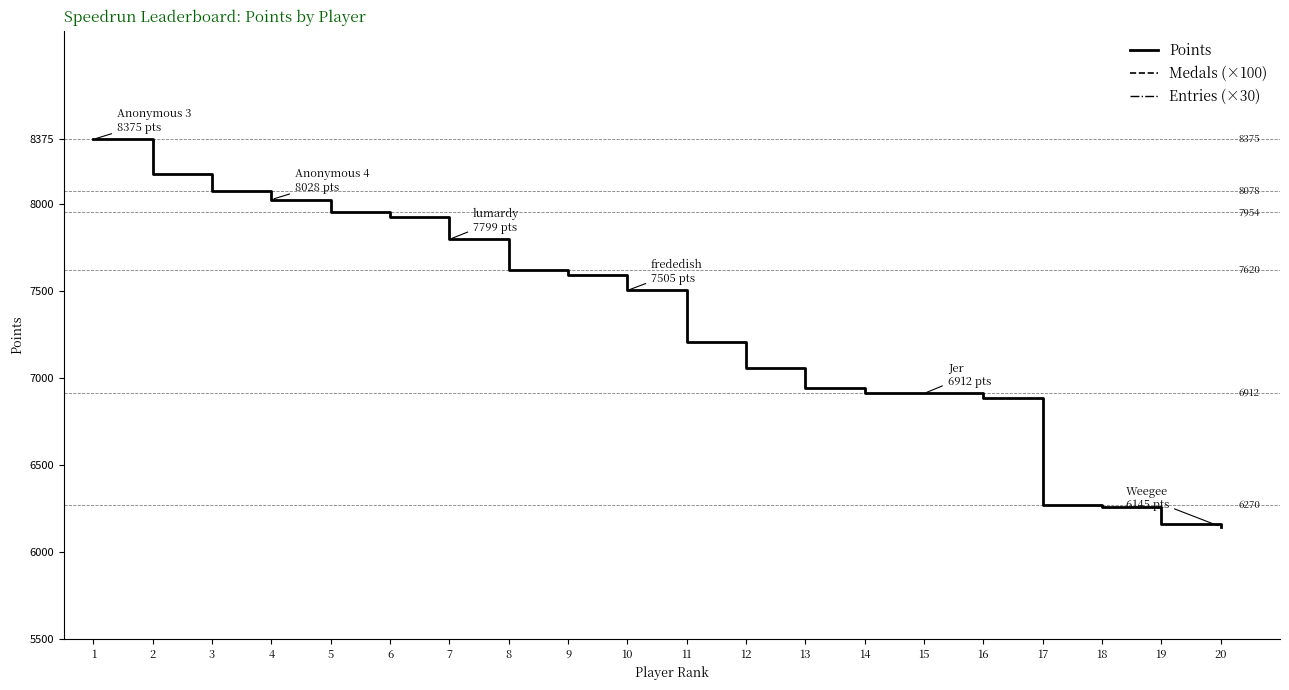

Reading left to right, list all the values displayed in this chart.

Points: 8375	8176	8078	8028	7954	7925	7799	7620	7596	7505	7206	7056	6945	6915	6912	6887	6270	6256	6163	6145
Medals (×100): 1300	2000	1400	500	900	600	300	300	500	1400	200	200	0	400	2000	200	700	0	0	200
Entries (×30): 3450	3270	3240	2940	3480	3120	3420	2670	2460	2640	2580	3450	3390	2700	2370	2580	2130	3300	3270	2160